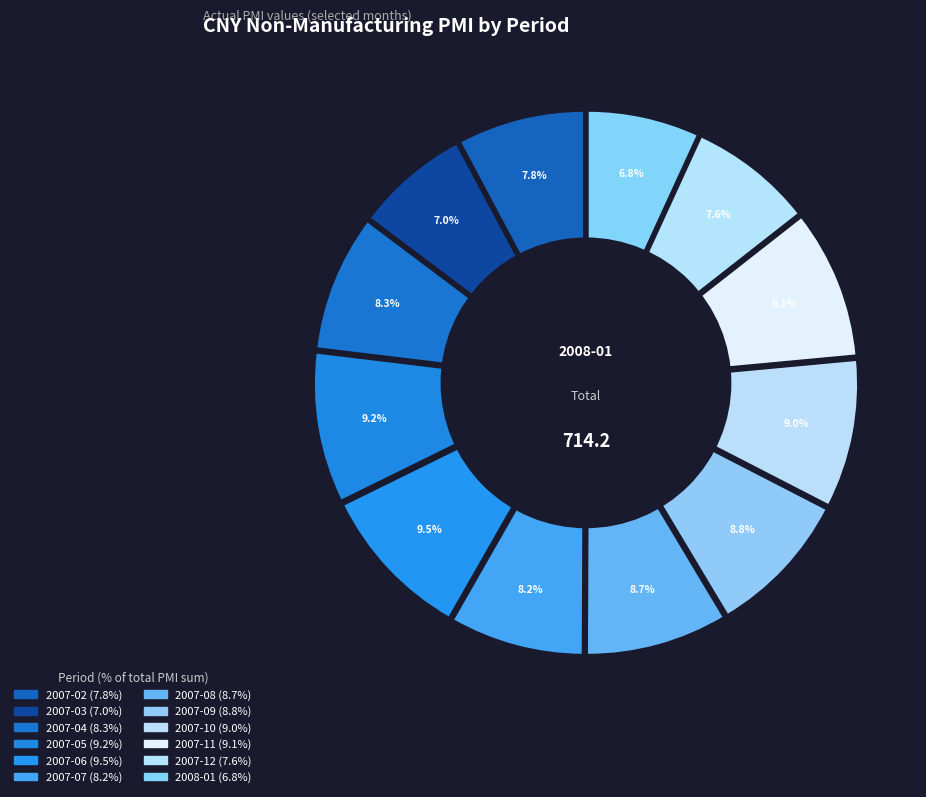

To the nearest percent, what percentage of the pie is 2007-05?

9%